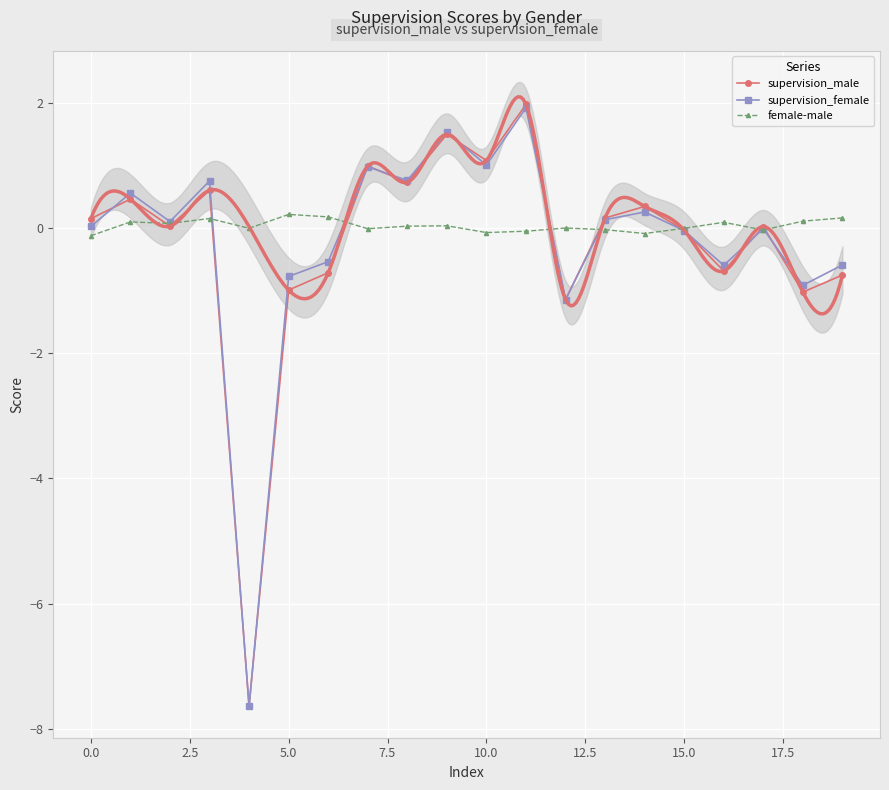

What is the sum of all supervision_female values?

-4.2